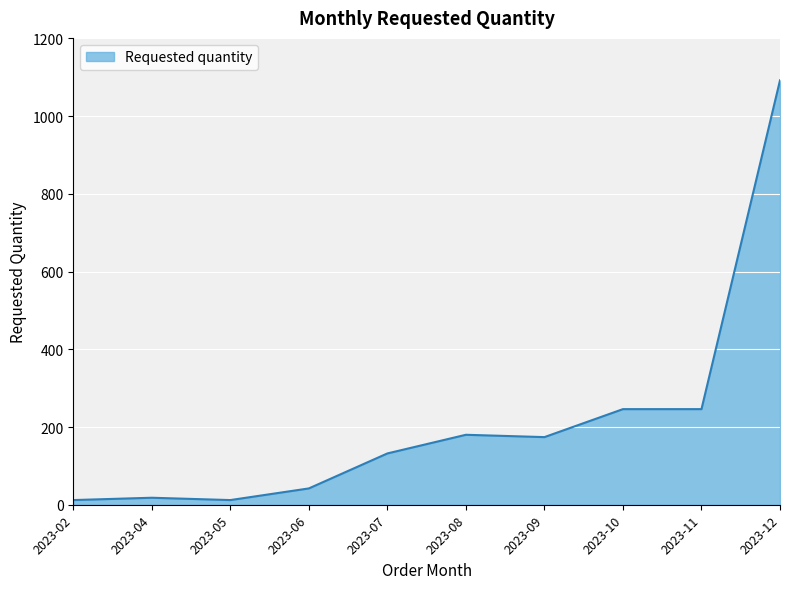

What is the greatest value displayed?

1092